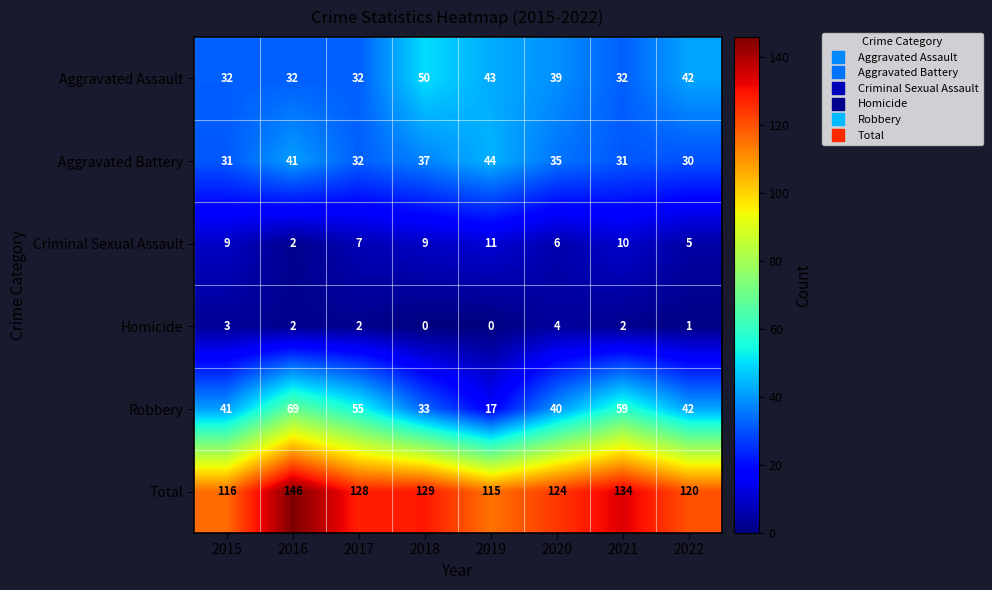

The Aggravated Assault series shows 56 at 2022. True or false?

False